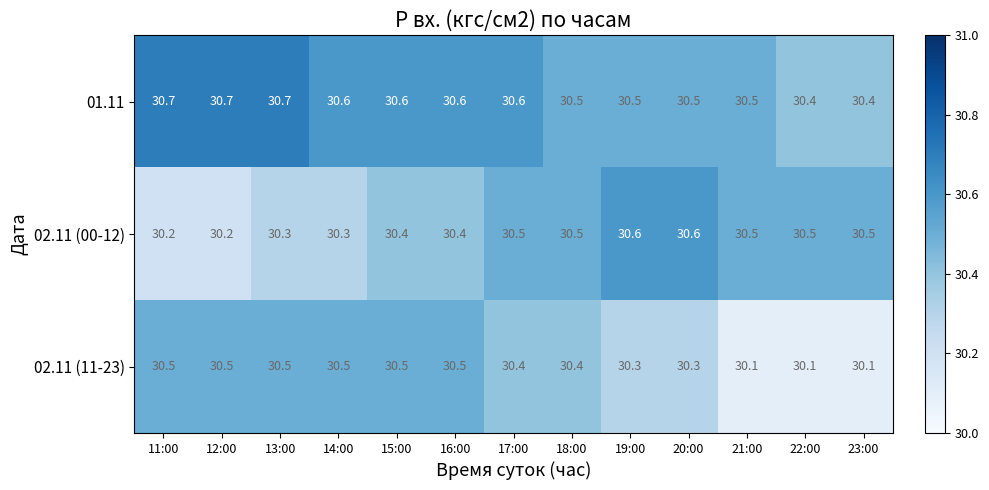

The 02.11 (00-12) series shows 7.8 at 17:00. True or false?

False